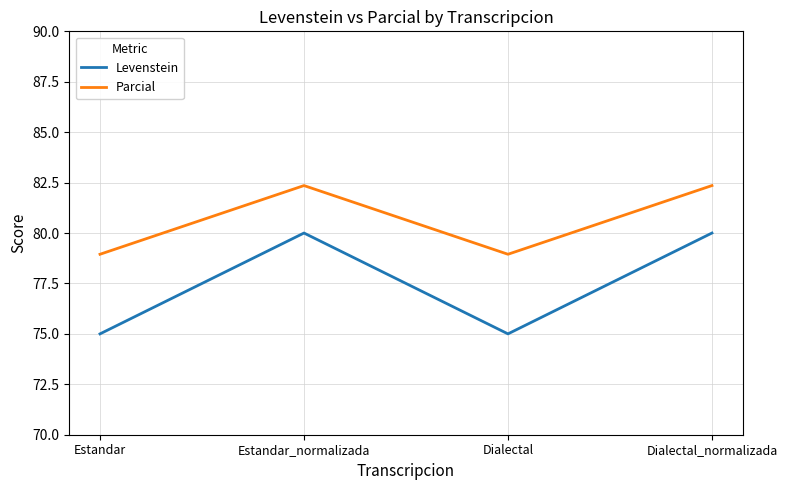

How many lines are shown in the chart?

2